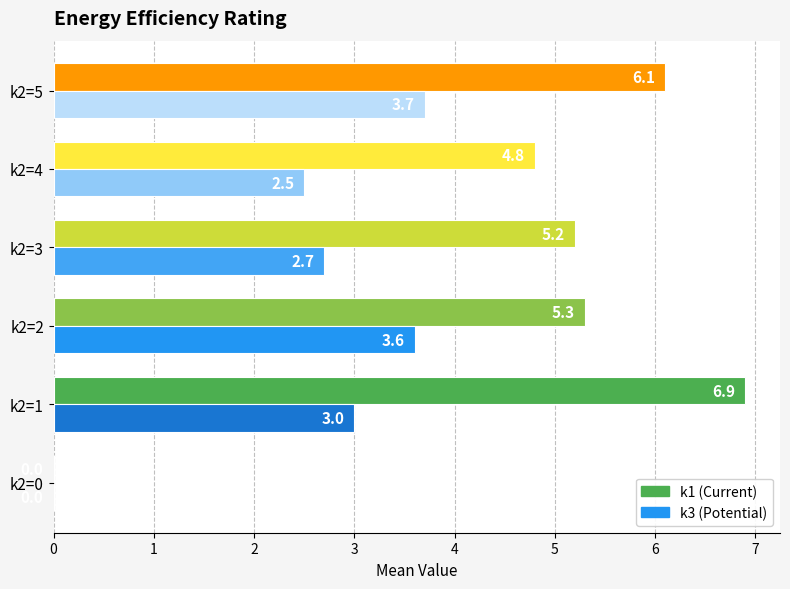

What is the maximum value shown in the chart?

6.9